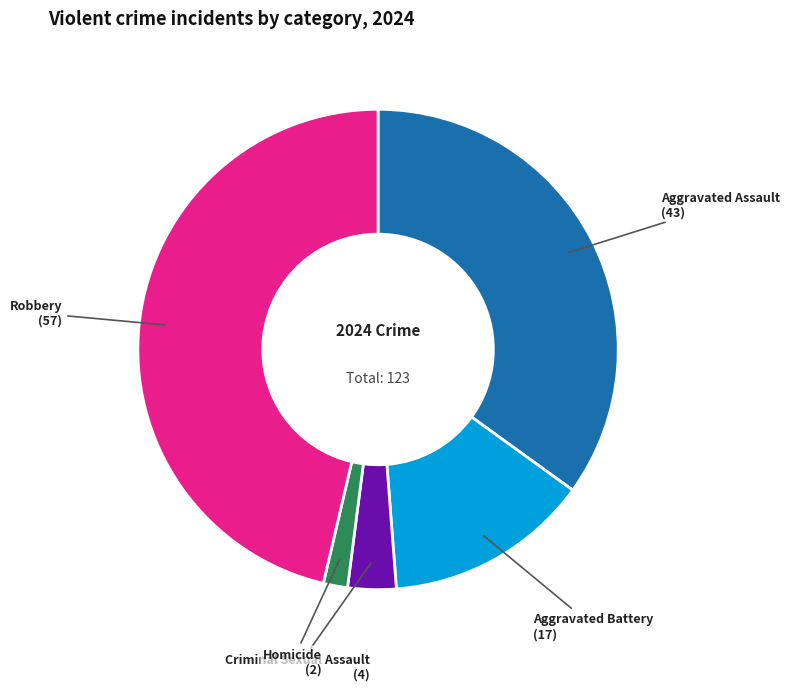

True or false: Robbery (57) accounts for 46% of the total.

True